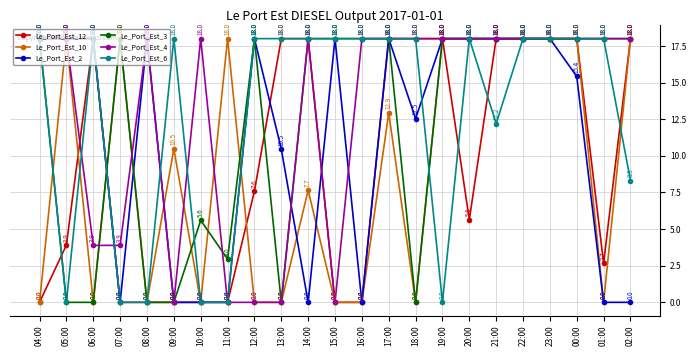

The value of Le_Port_Est_6 at 09:00 is 24.5. True or false?

False